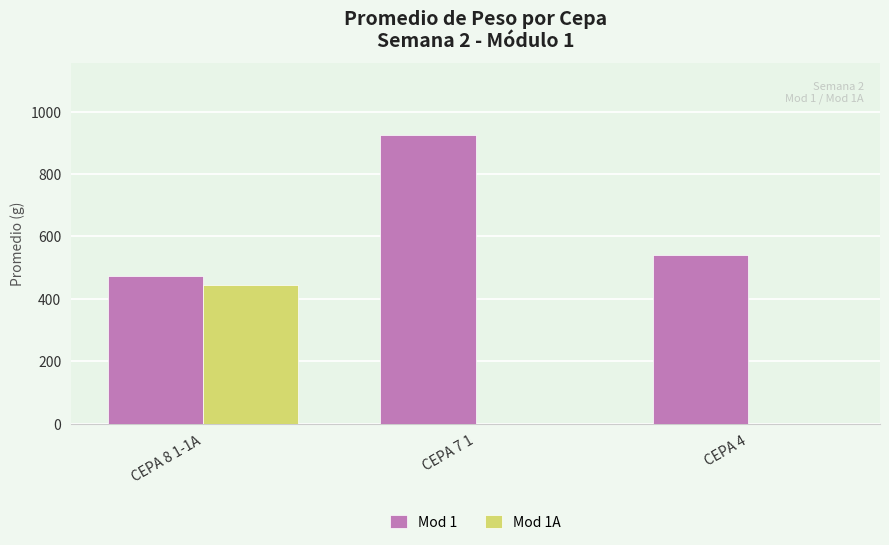

Reading left to right, what are all the values shown in this chart?

Mod 1: CEPA 8 1-1A=472.1	CEPA 7 1=924.0	CEPA 4=539.2
Mod 1A: CEPA 8 1-1A=445.2	CEPA 7 1=0.0	CEPA 4=0.0